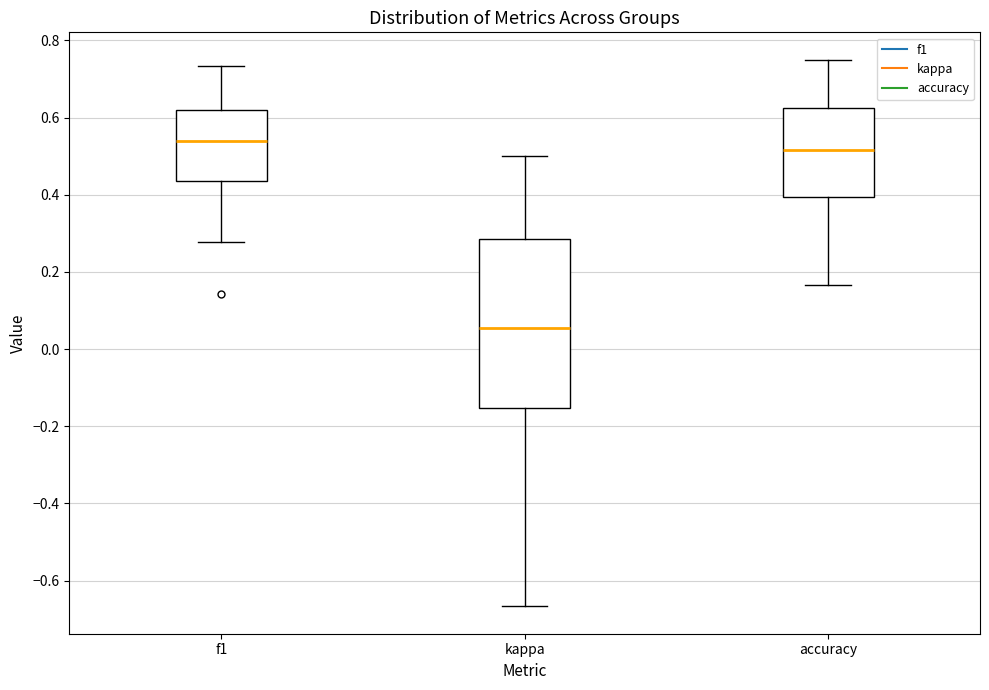

Where is the upper edge of the box for f1 on the y-axis? The values are not printed on the chart, so give them approximately, as read against the axis.

0.62